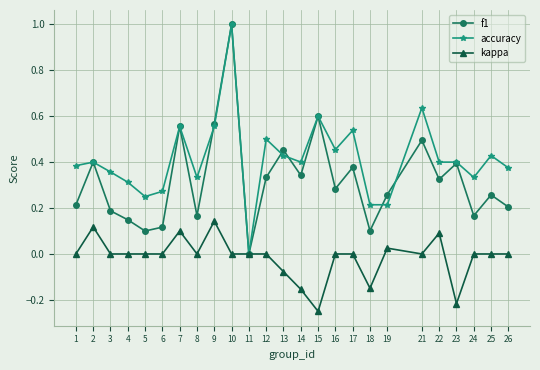

At which category does accuracy reach its first local valley?

5